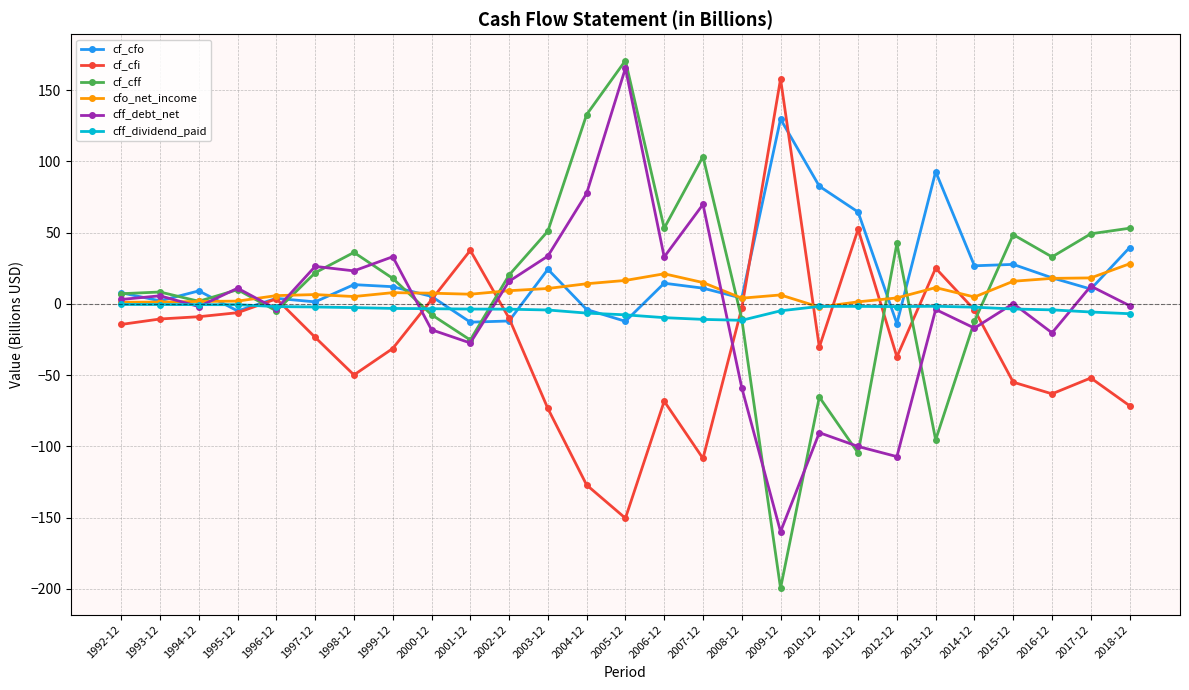

Does the chart have visible grid lines?

Yes